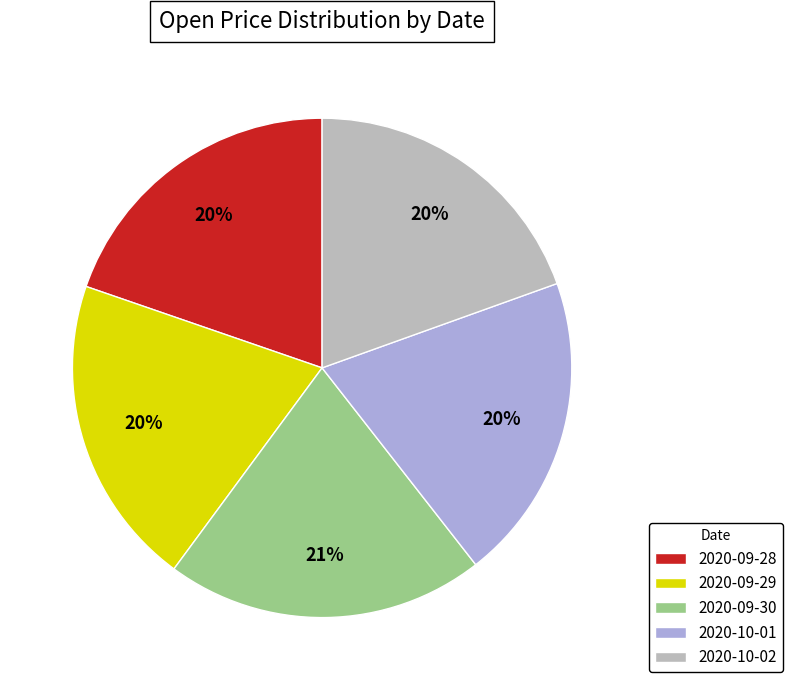

Do 2020-09-30 and 2020-10-01 together represent more than half of the pie?

No